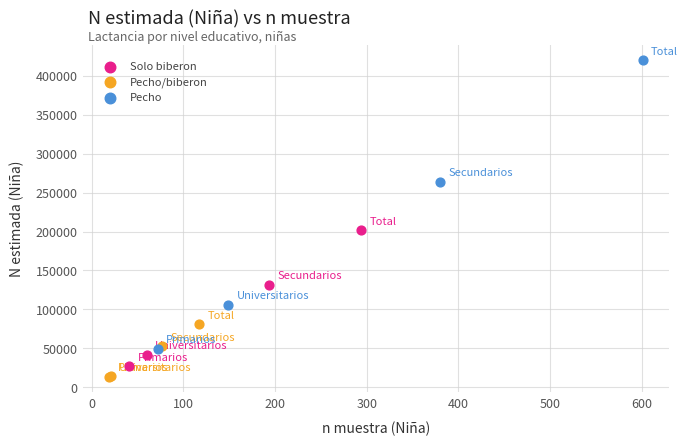

What are all the series names shown in the legend?

Solo biberon, Pecho/biberon, Pecho